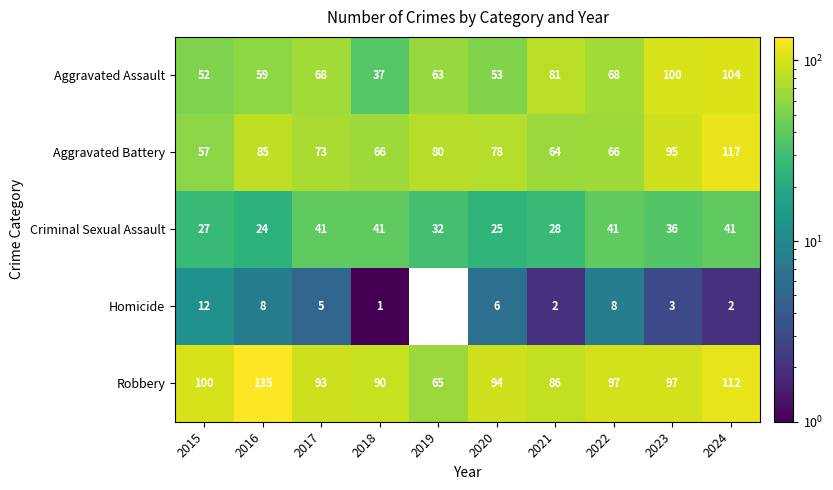

Which series changed the most between 2015 and 2024?

Aggravated Battery